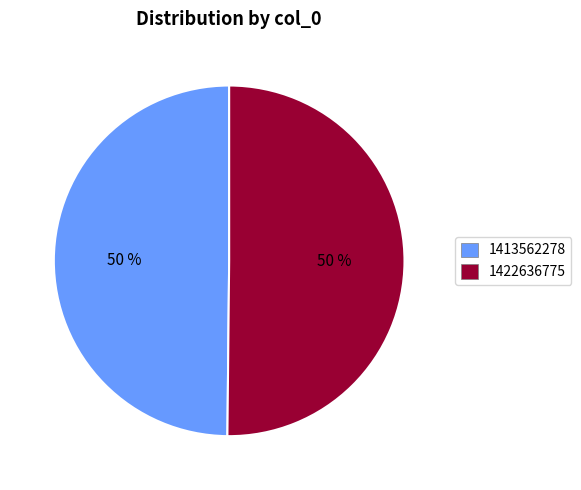

What percentage is the 1413562278 slice, to the nearest percent?

50%